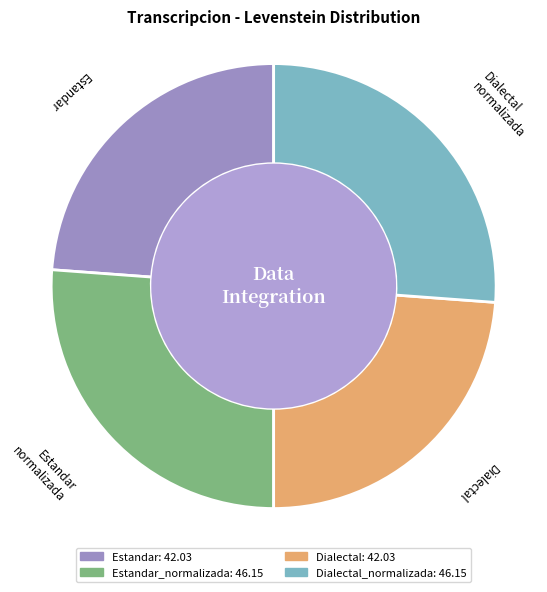

Is there a majority slice in this chart?

No